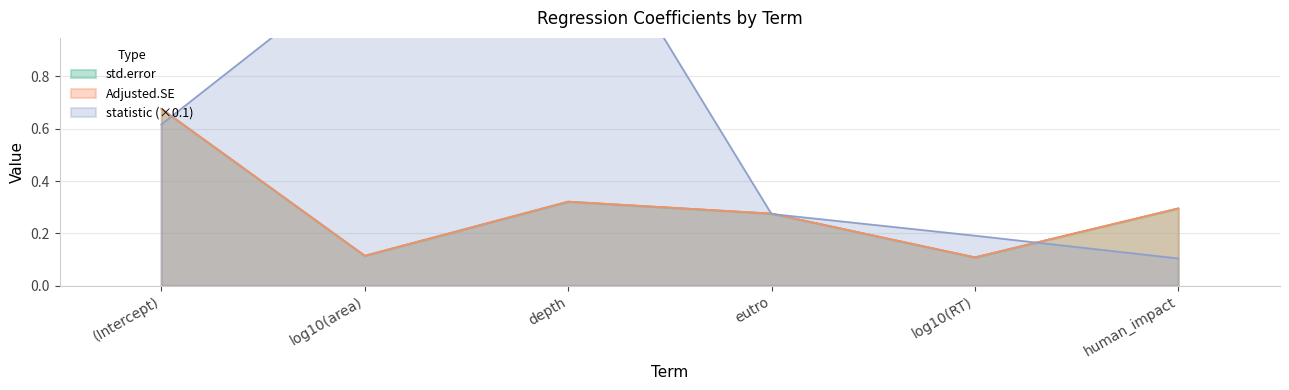

What is the sum of all Adjusted.SE values?

1.8